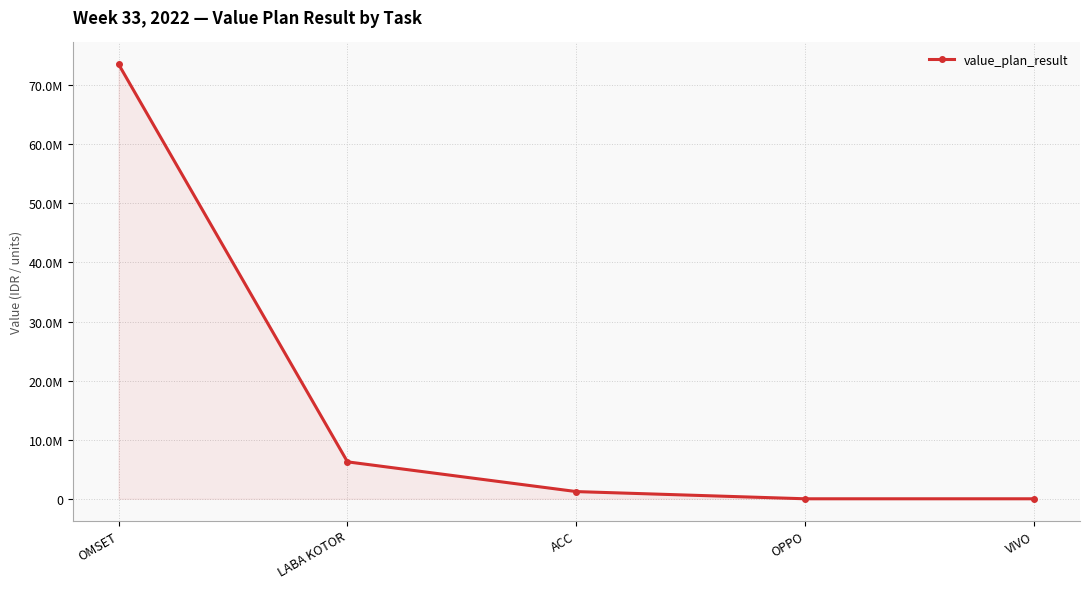

True or false: the data shows 8323391 at LABA KOTOR.

False